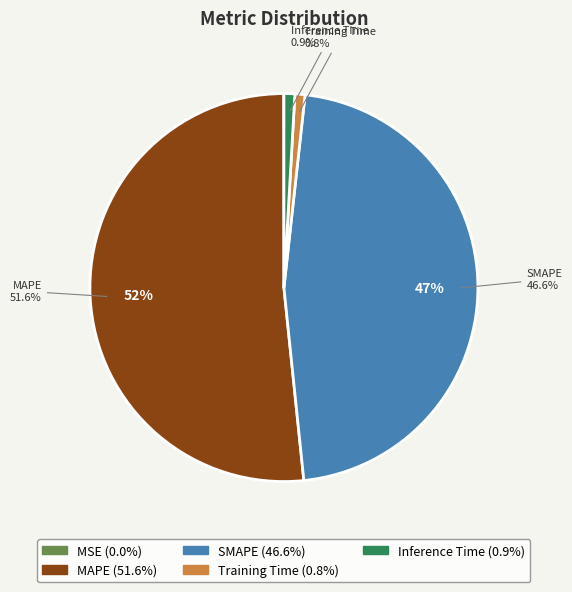

The SMAPE slice represents 47% of the pie. True or false?

True